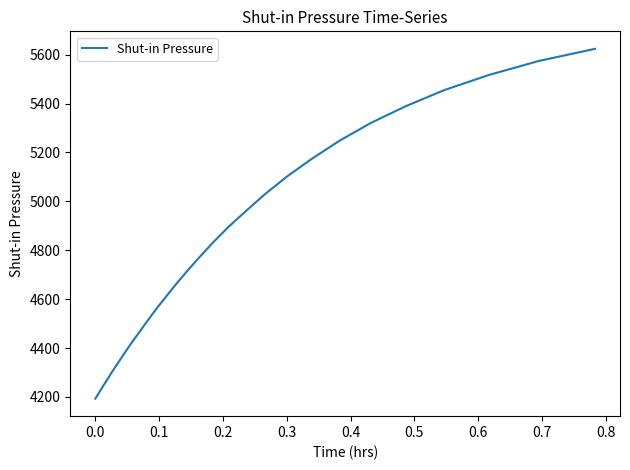

What is the difference between the maximum and minimum values?

1431.2